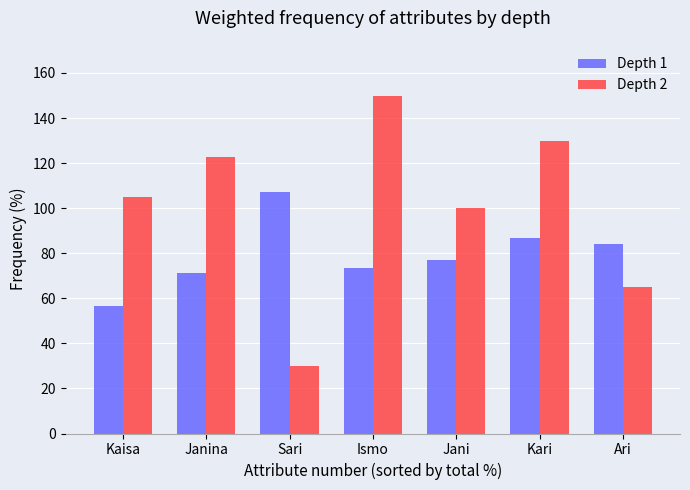

What position from the left is Kaisa?

1